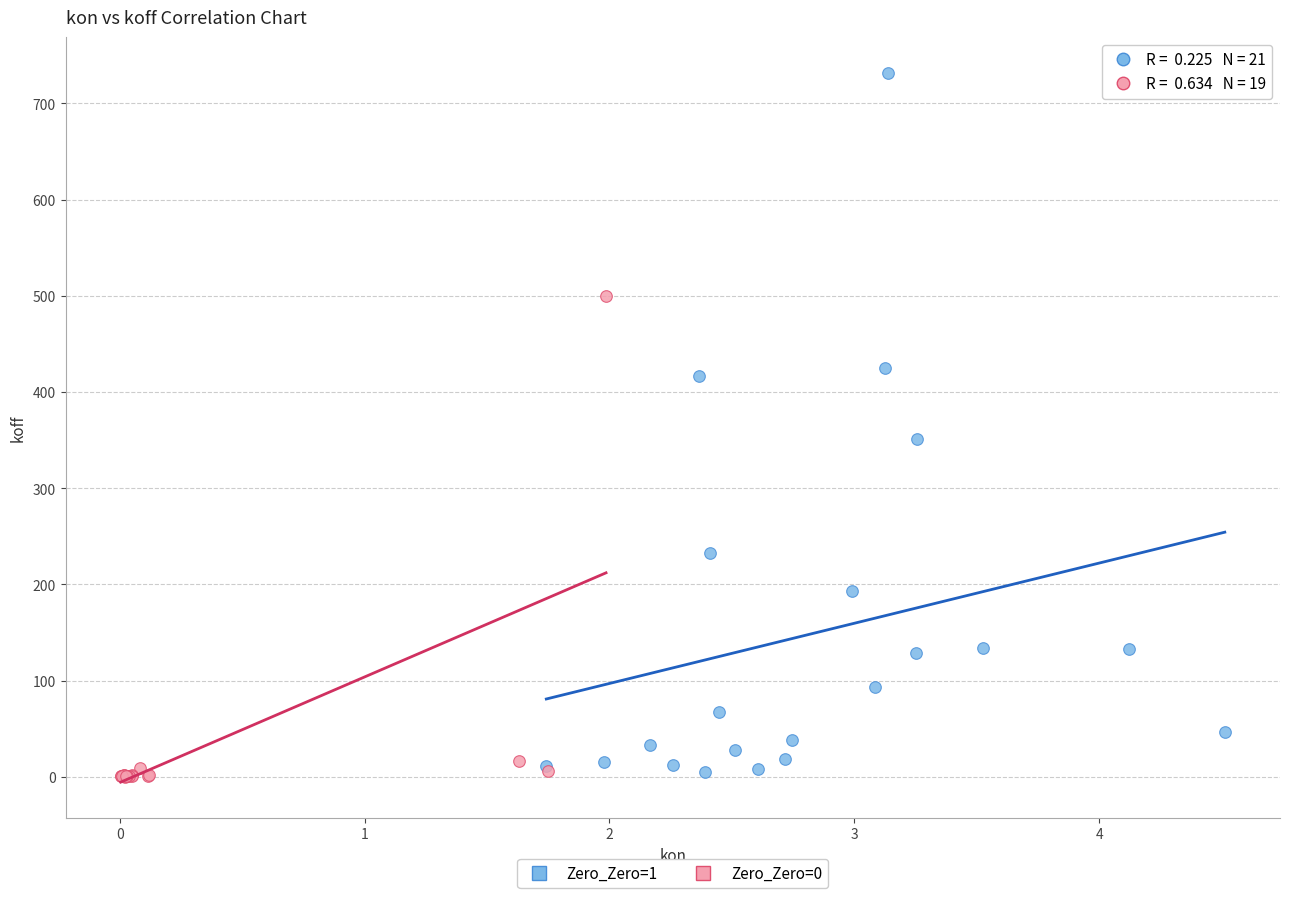

Which series reaches the maximum Y coordinate?

Zero_Zero=1